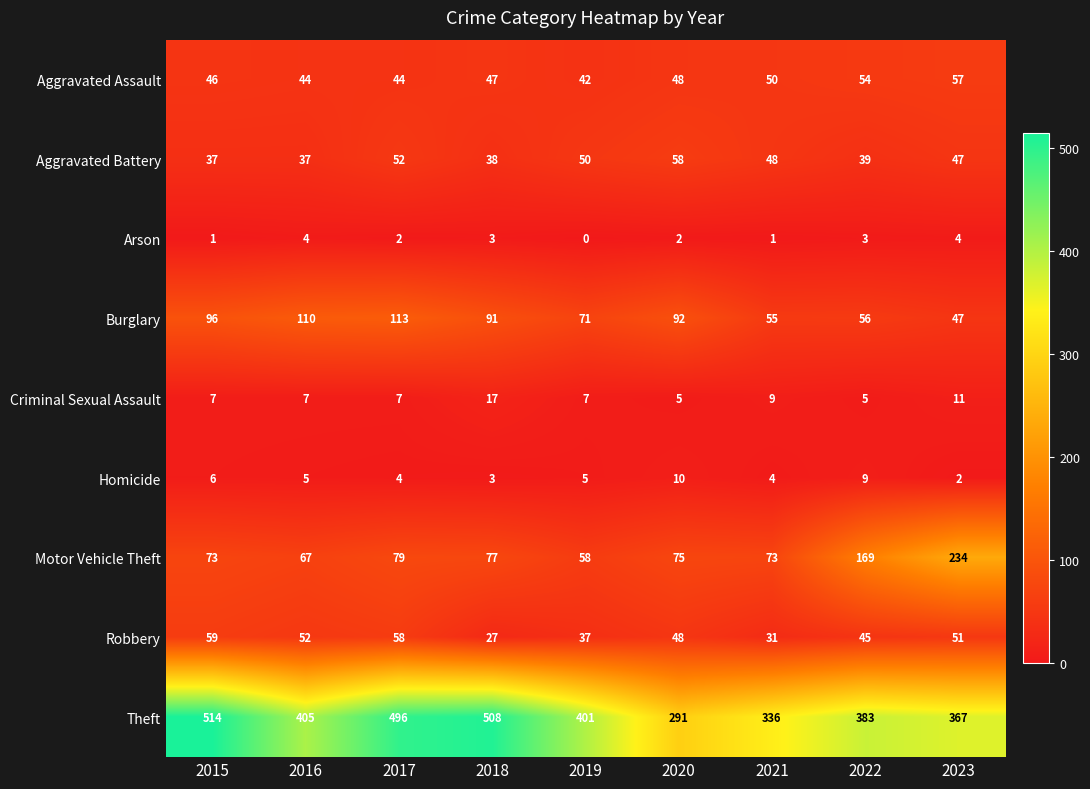

Which series has the largest total across all categories?

Theft